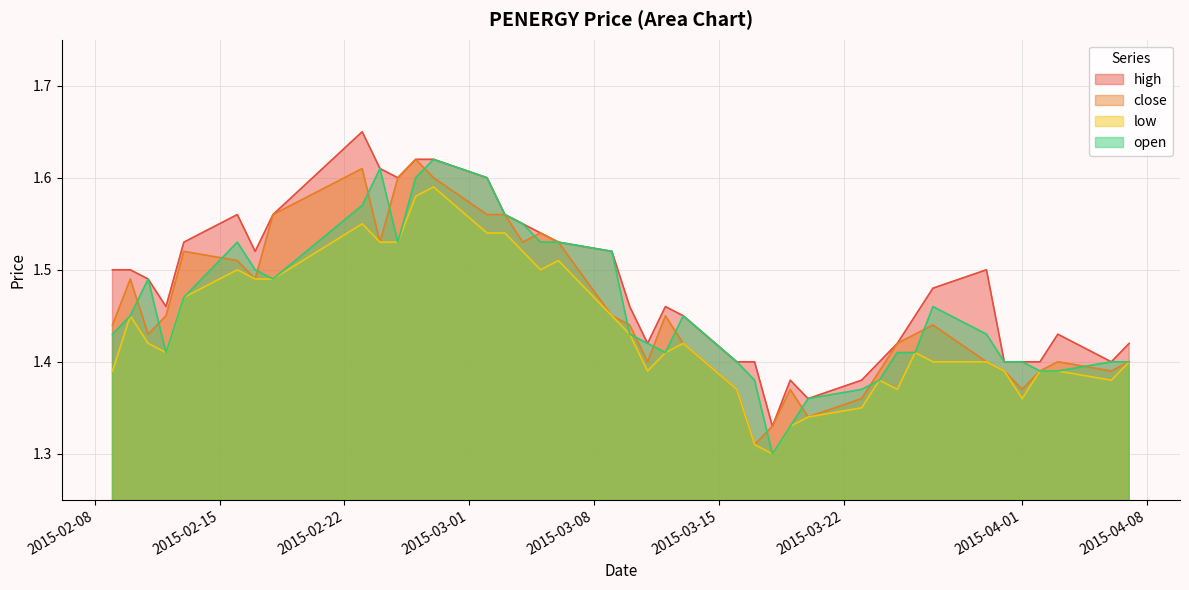

Where is close nearest to the value 1?

2015-03-17